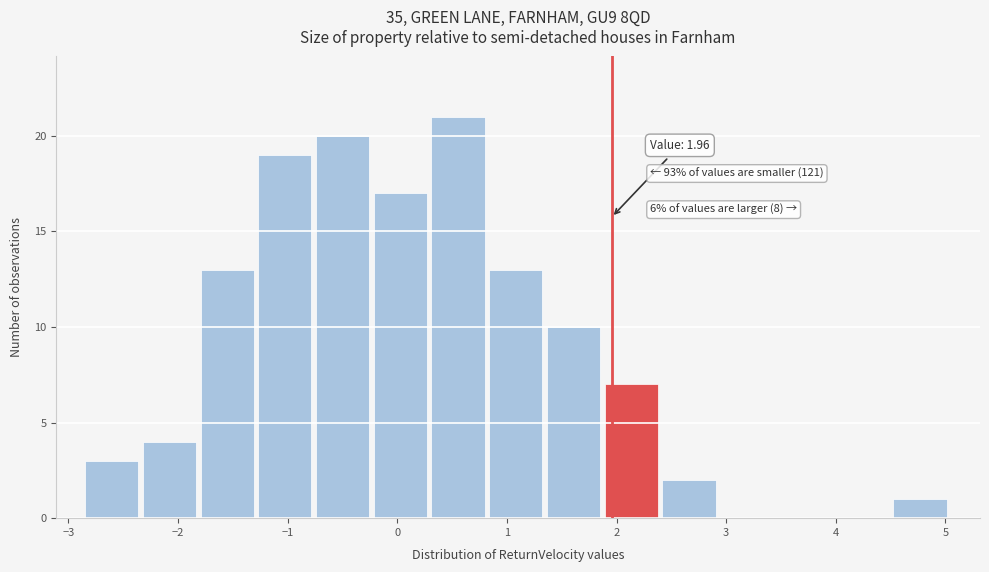

Which range on the x-axis has the tallest bar?

0.3 to 0.8